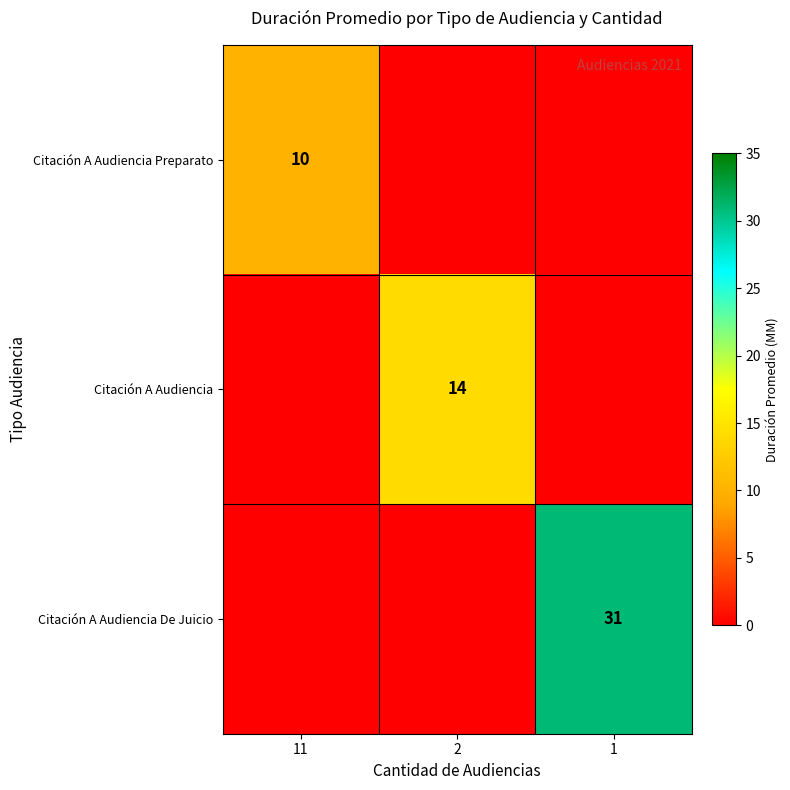

True or false: Citación A Audiencia Preparato has a value of 4 at 11.

False